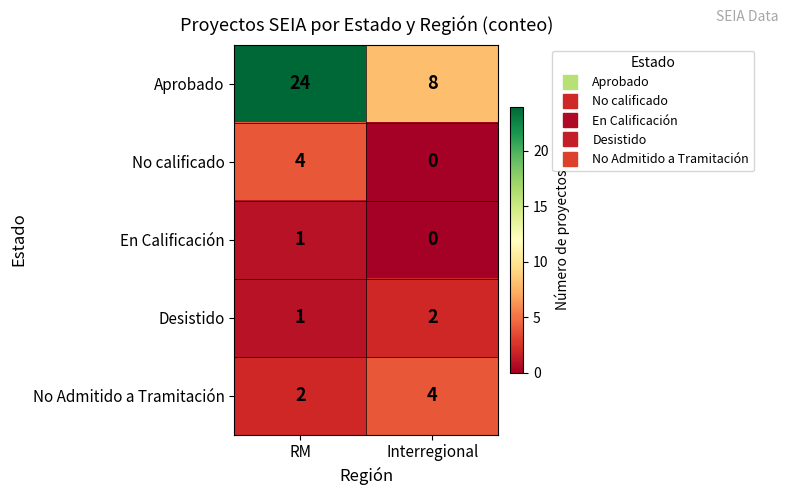

What is the sum of the Aprobado values at Interregional and RM?

32